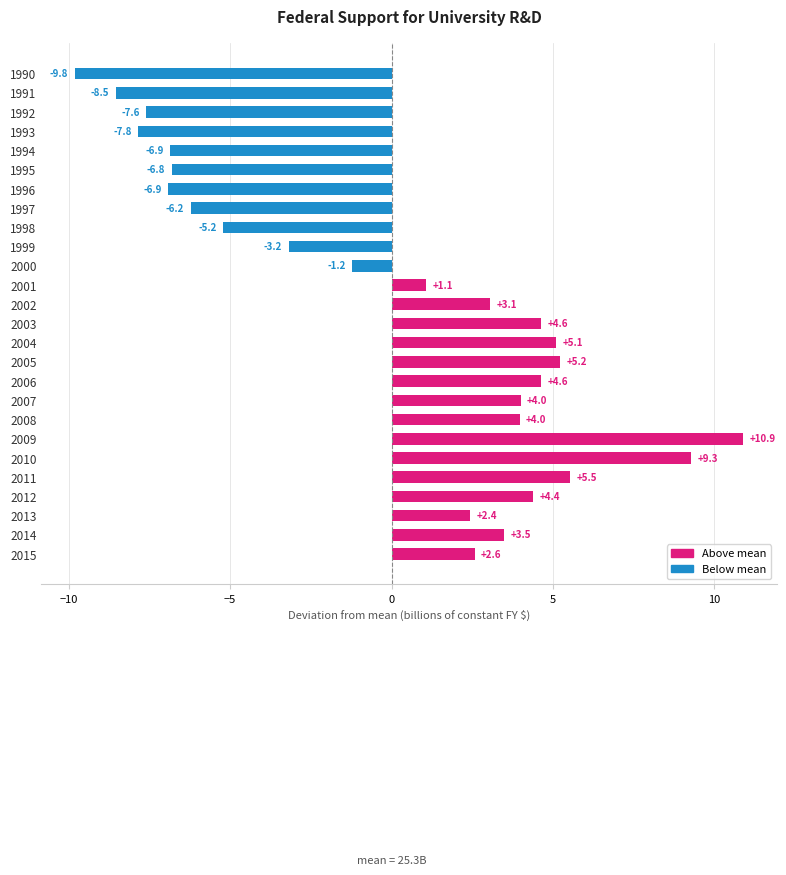

What is the minimum value shown in the chart?

-9.8